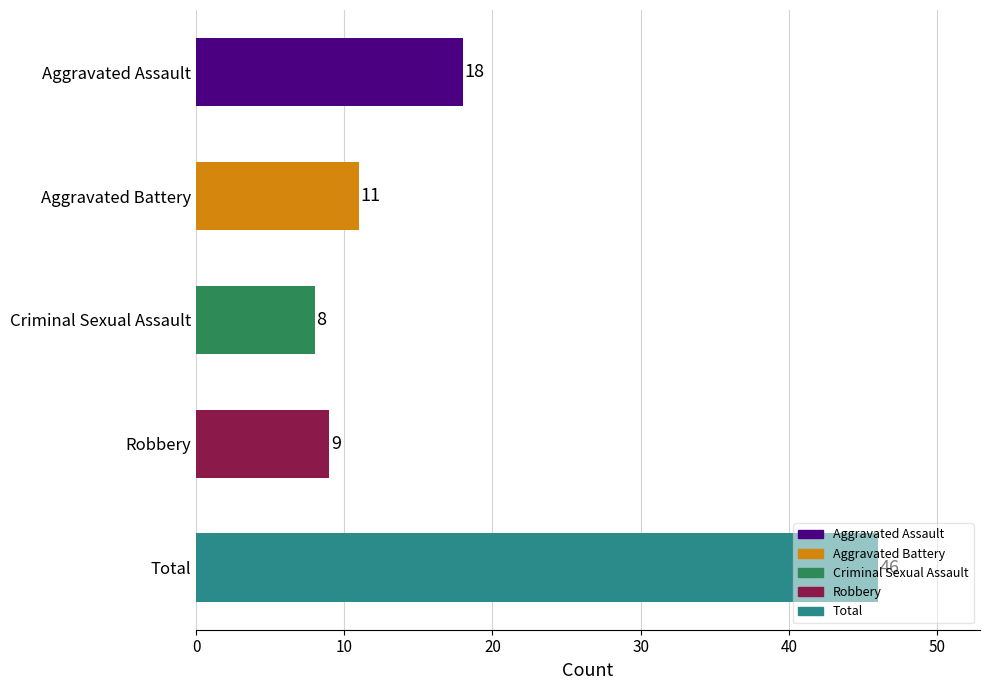

Which label corresponds to the smallest value in the chart?

Criminal Sexual Assault